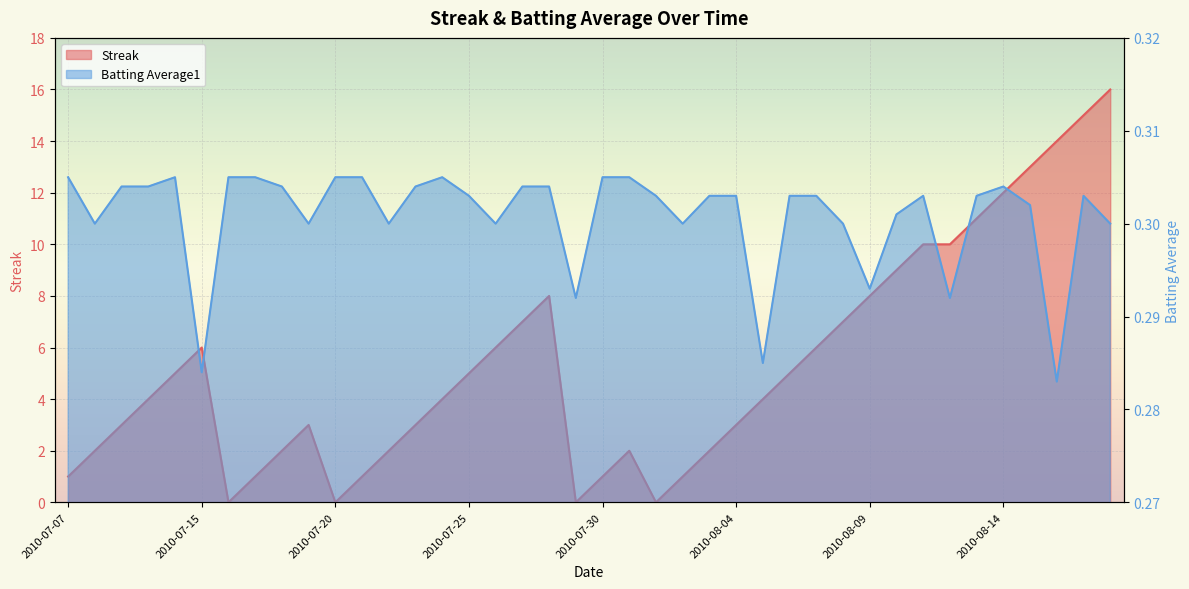

True or false: Batting Average1 has a value of 0.3 at 2010-07-11.

True